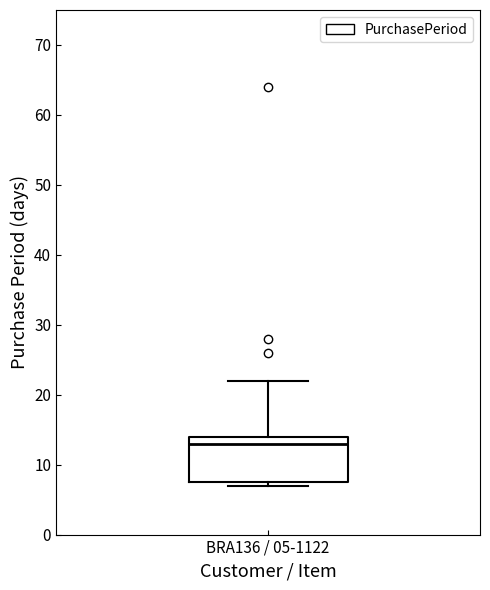

Where is the lower edge of the box for BRA136 / 05-1122 on the y-axis? The values are not printed on the chart, so give them approximately, as read against the axis.

8